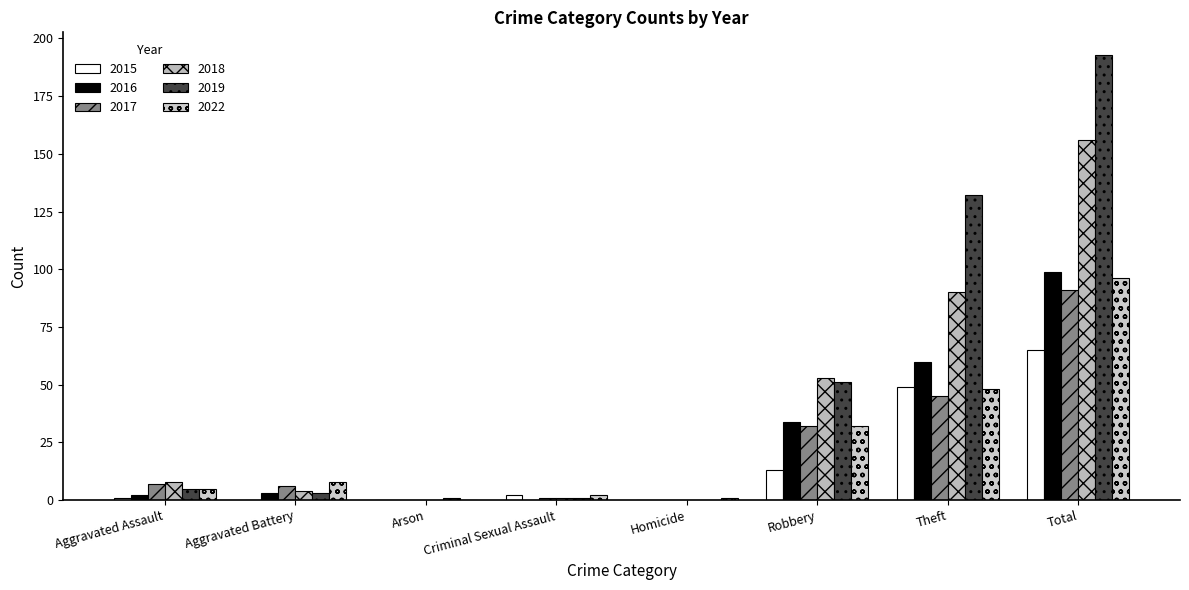

How many values in 2019 are above zero?

7